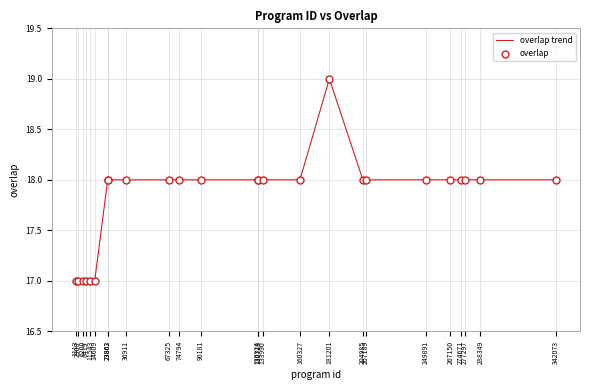

What is the greatest value displayed?

19